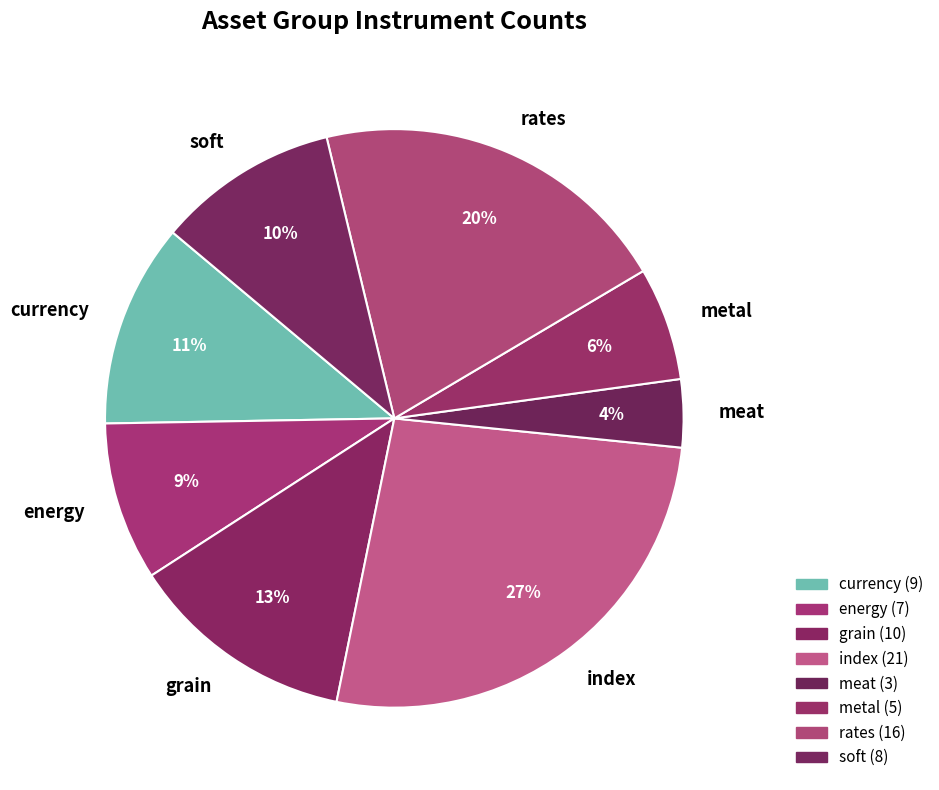

Is there a majority slice in this chart?

No